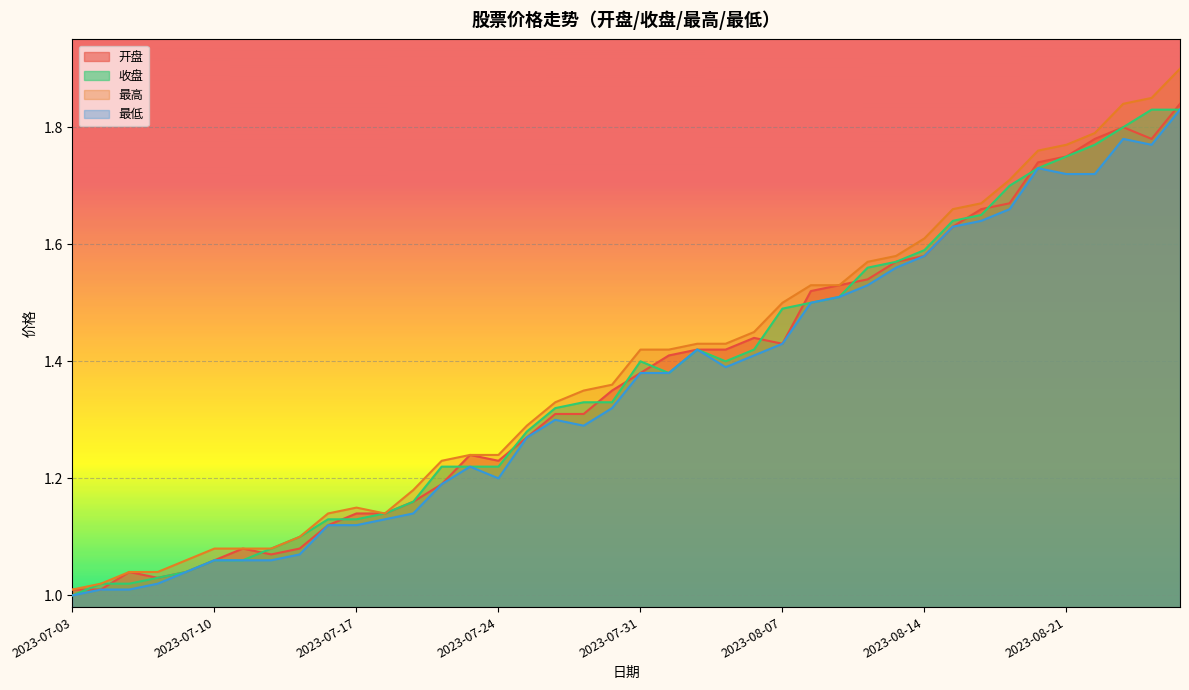

What is the sum of all 最高 values?

55.6